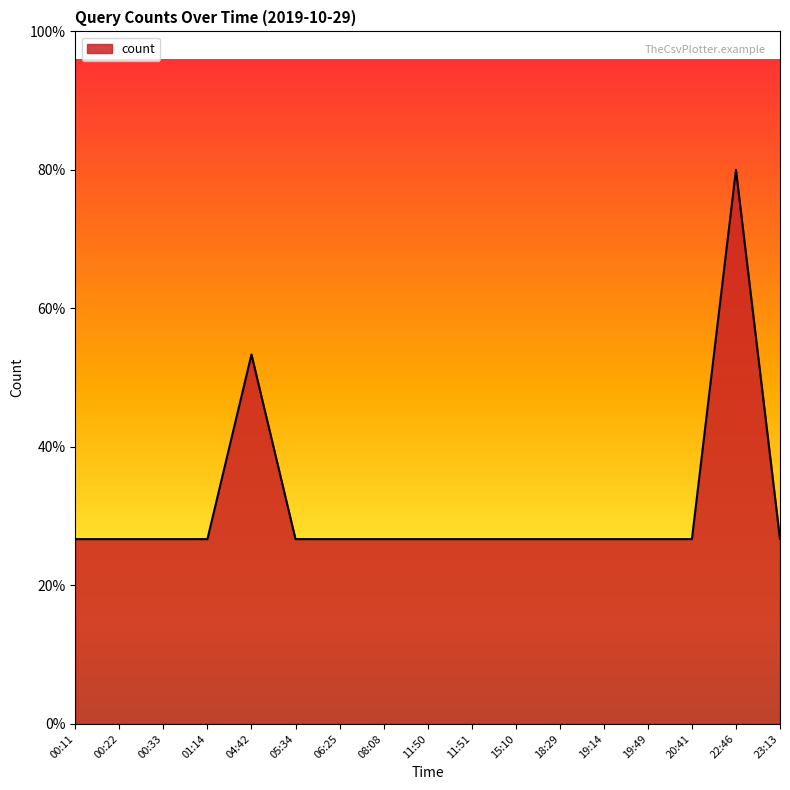

Does the chart display data point markers on the line(s)?

No